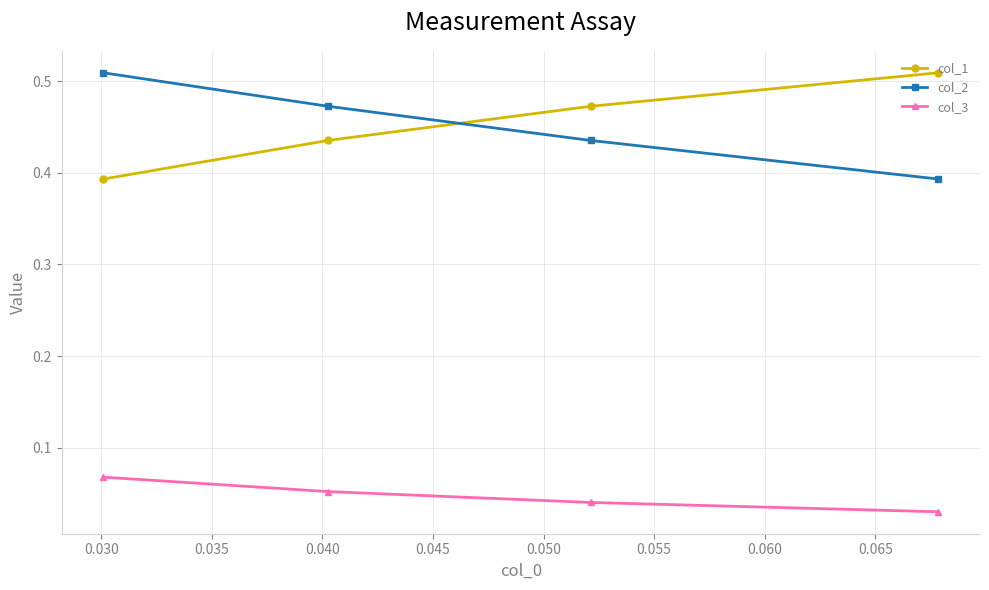

True or false: col_1 and col_3 cross at least once.

False